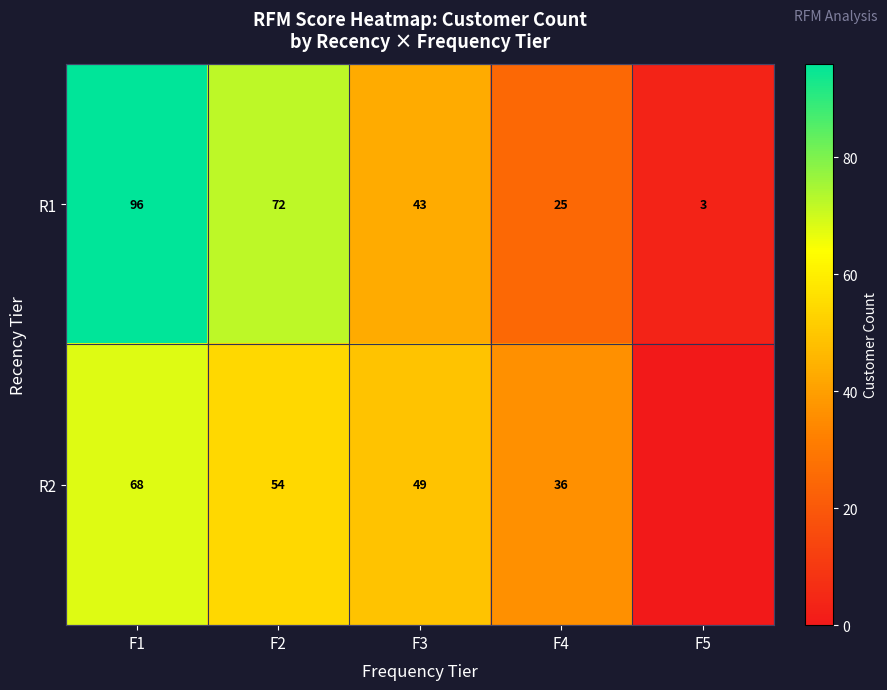

At F4, list the series in order from largest to smallest.

R2, R1